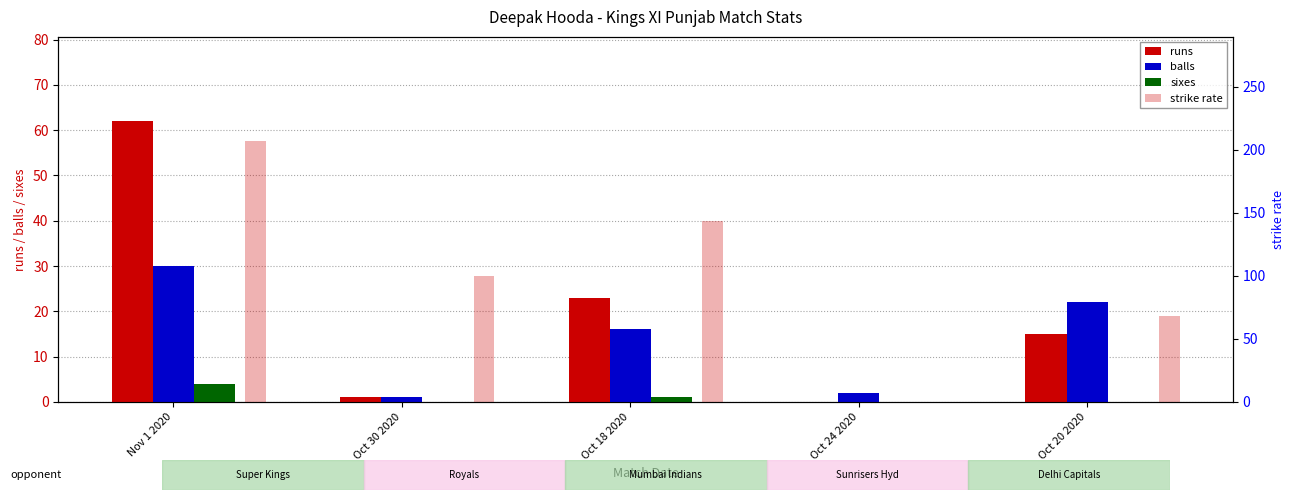

Which series changed the most between Oct 24 2020 and Oct 20 2020?

strike rate